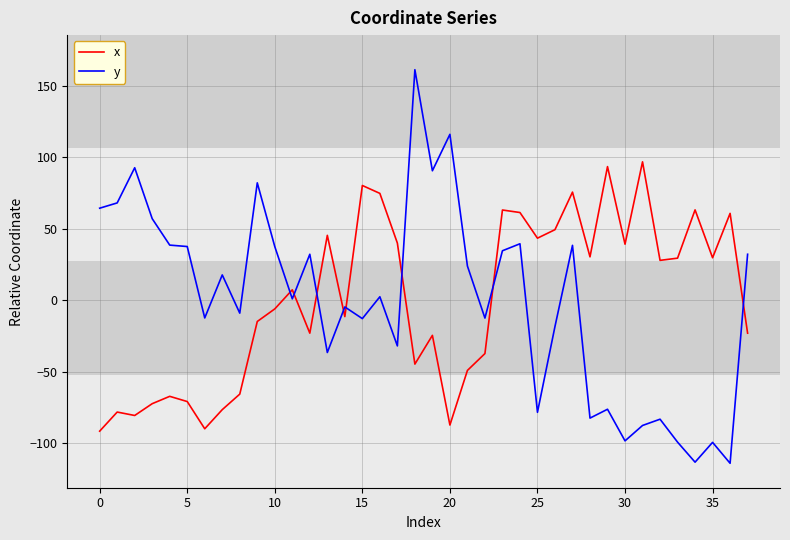

Which series has the widest spread of values?

y